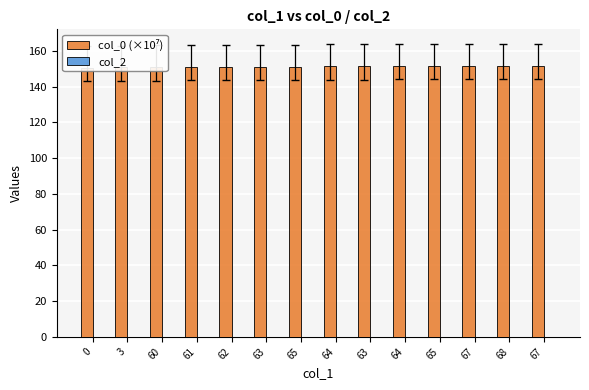

Which series has the largest total across all categories?

col_0 (×10⁷)